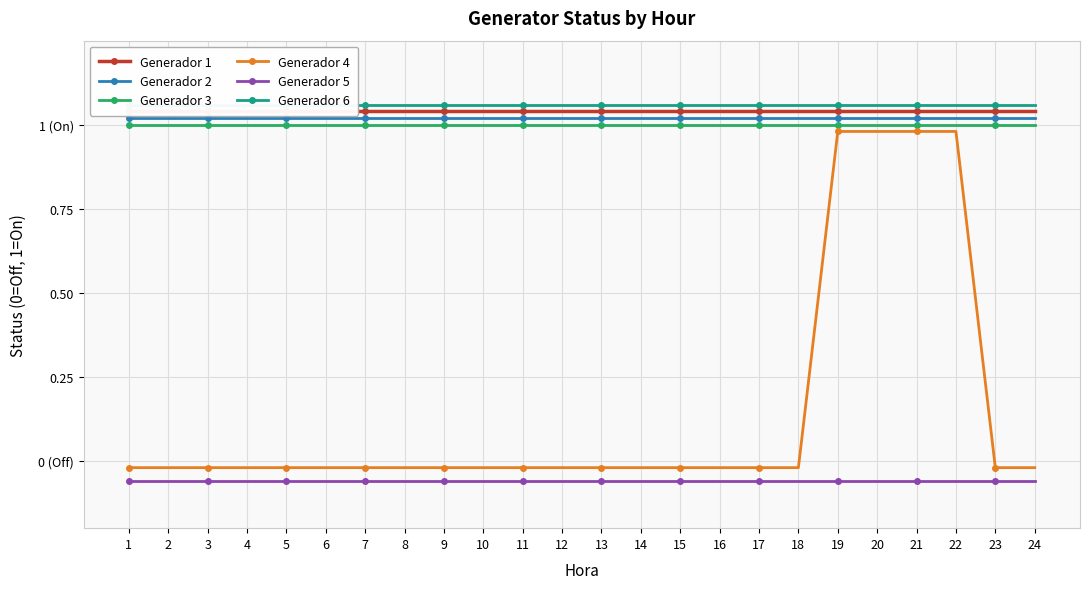

At which category is the sum across all series the highest?

19